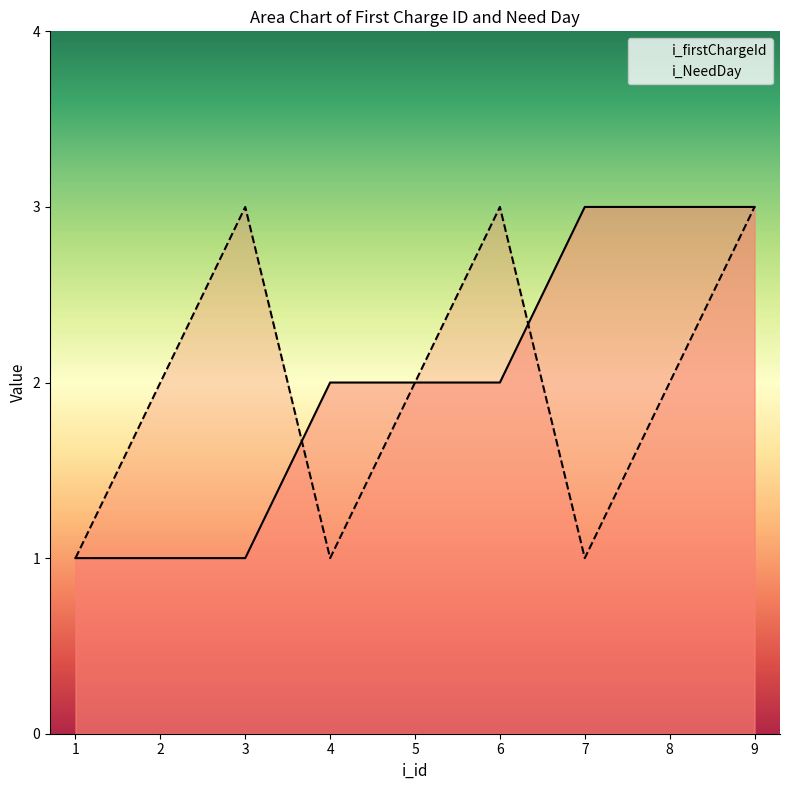

Which label corresponds to the smallest value in the chart?

1